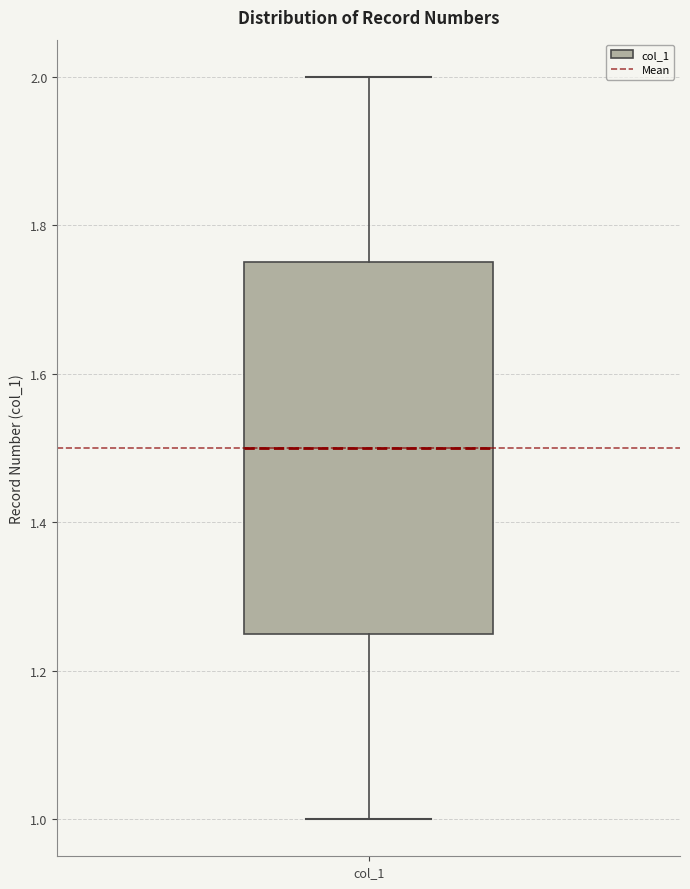

Transcribe this box plot: give where the median line is, the range the box spans, and where the two whiskers end, as read against the y-axis. The values are not printed on the chart, so give them approximately, as read against the axis.

median 1.50, box 1.26 to 1.76, whiskers 1.00 to 2.00